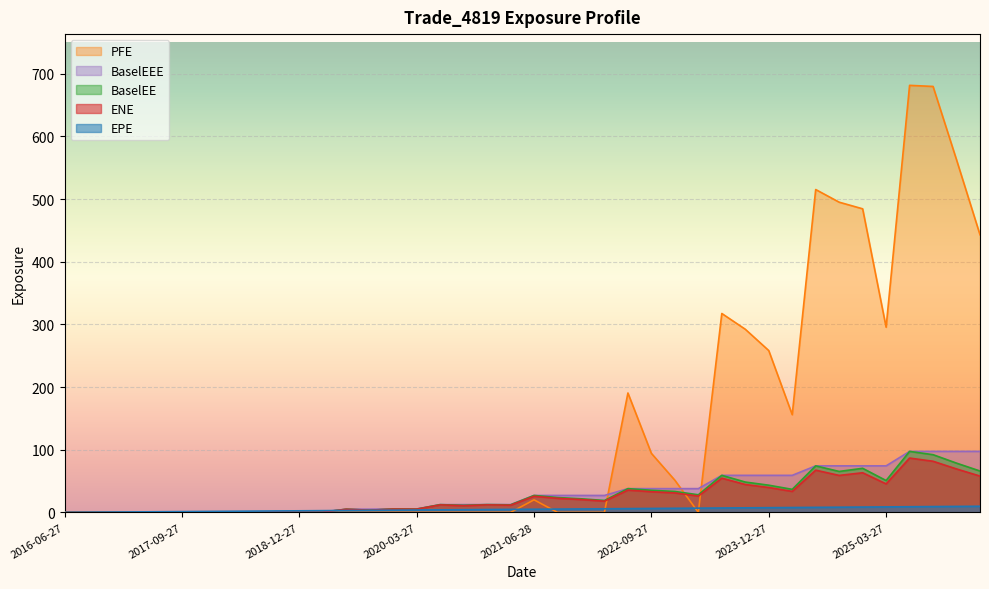

Which series has the largest range (max minus min)?

PFE